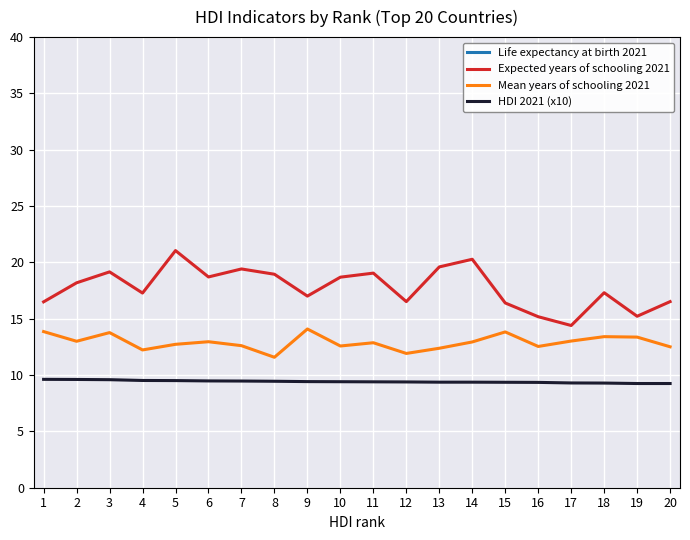

Which category has the lowest value across all series?

19